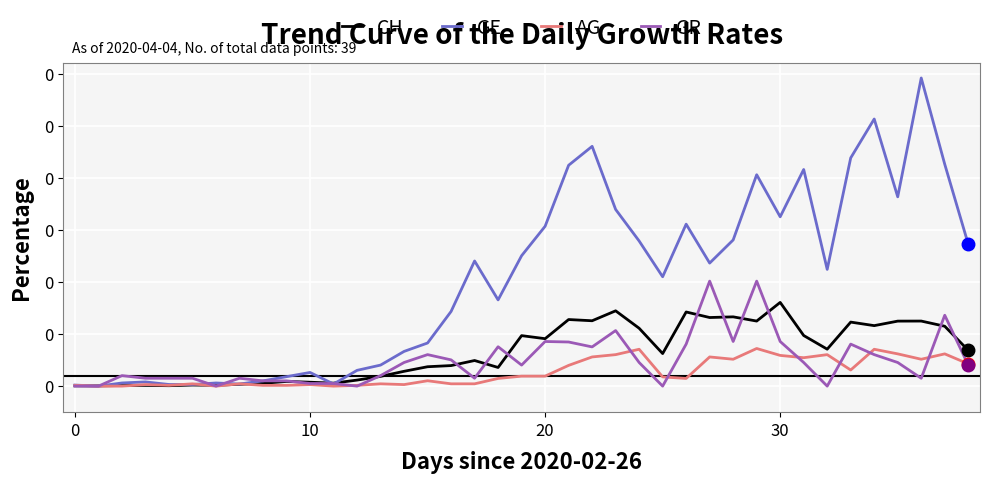

What are all the series names shown in the legend?

CH, GE, AG, GR